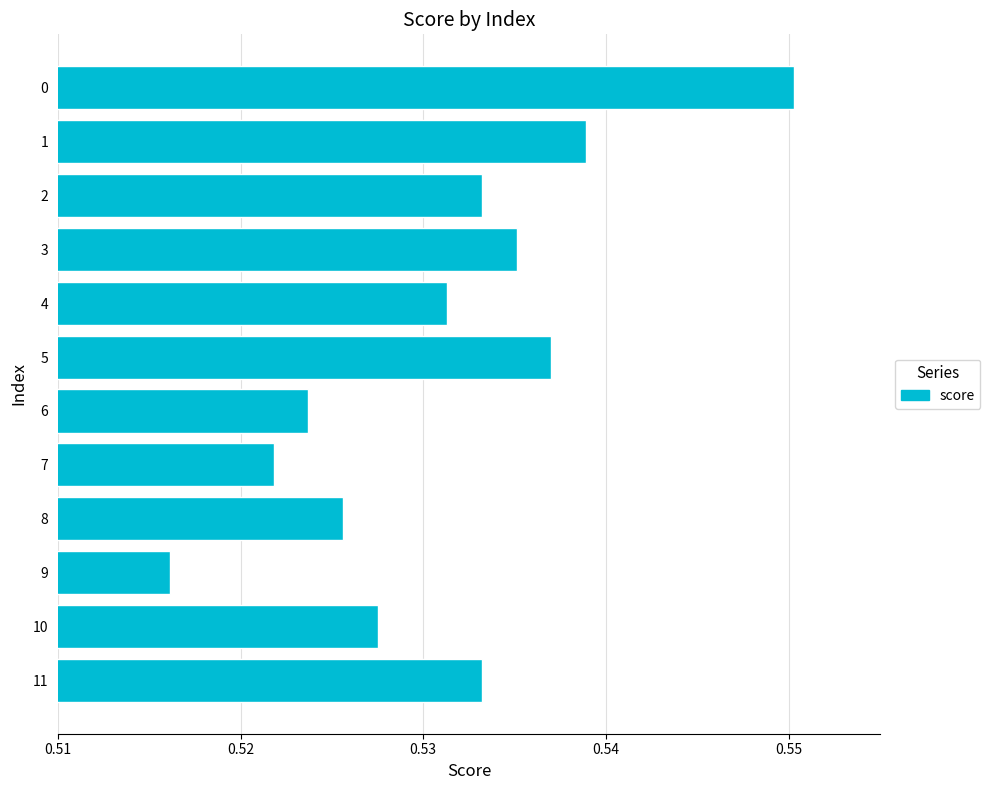

How many bars are there in total?

12